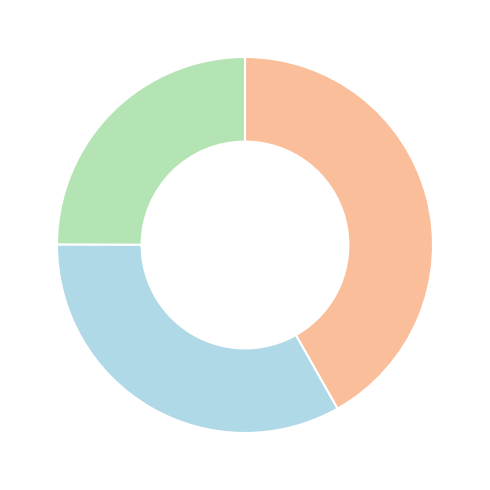

How many slices are in this pie chart?

3